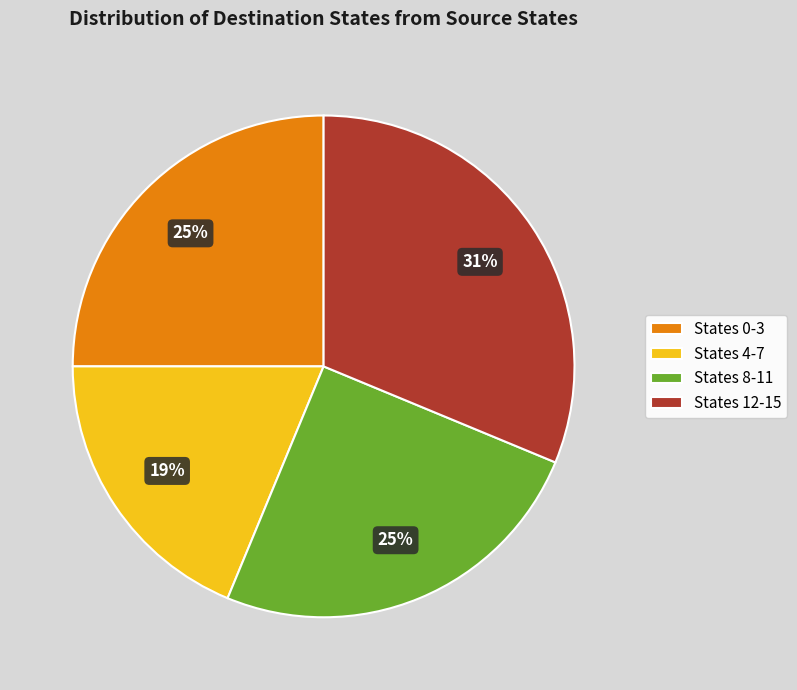

Combined, do States 0-3 and States 4-7 account for over 50%?

No